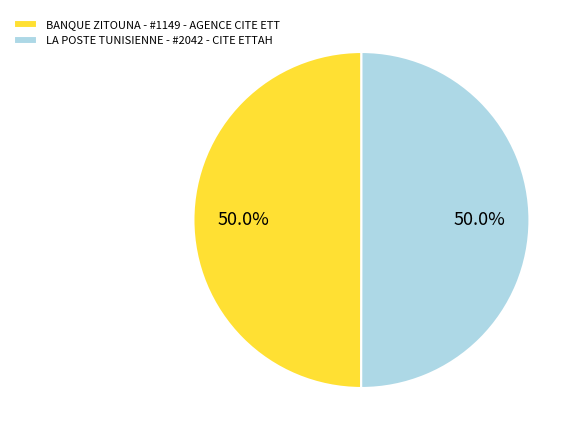

Approximately how many times larger is the value at BANQUE ZITOUNA - #1149 - AGENCE CITE ETT compared to LA POSTE TUNISIENNE - #2042 - CITE ETTAH?

1.0